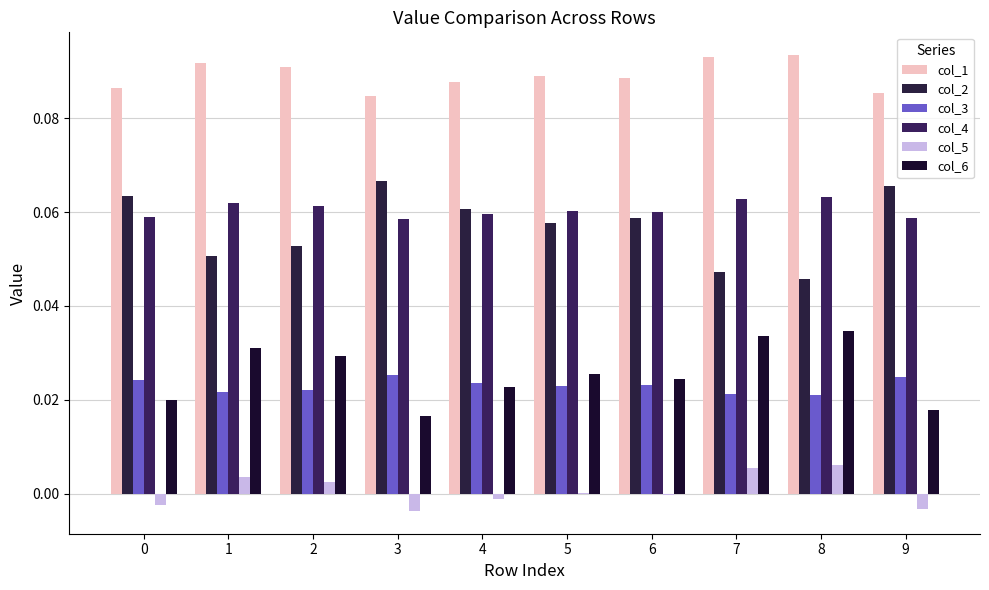

List the series in order of their peak value, highest first.

col_1, col_2, col_4, col_6, col_3, col_5